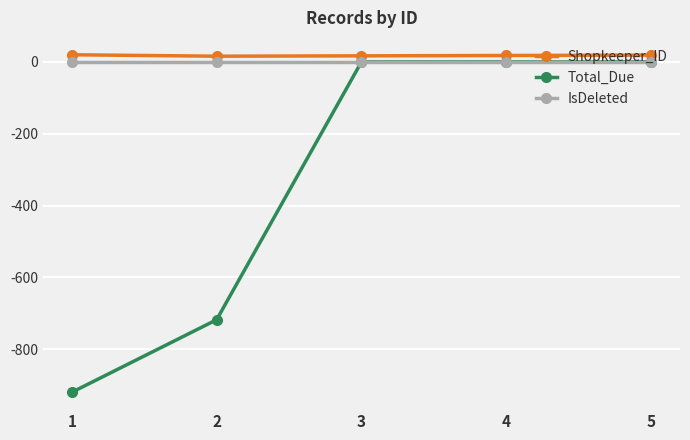

Which series has the largest range (max minus min)?

Total_Due